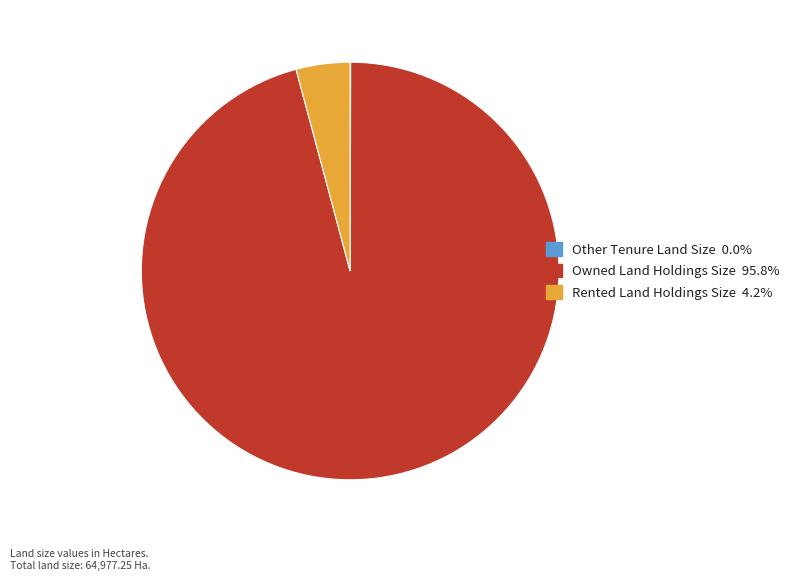

Which has a higher value, Rented Land Holdings Size or Owned Land Holdings Size?

Owned Land Holdings Size